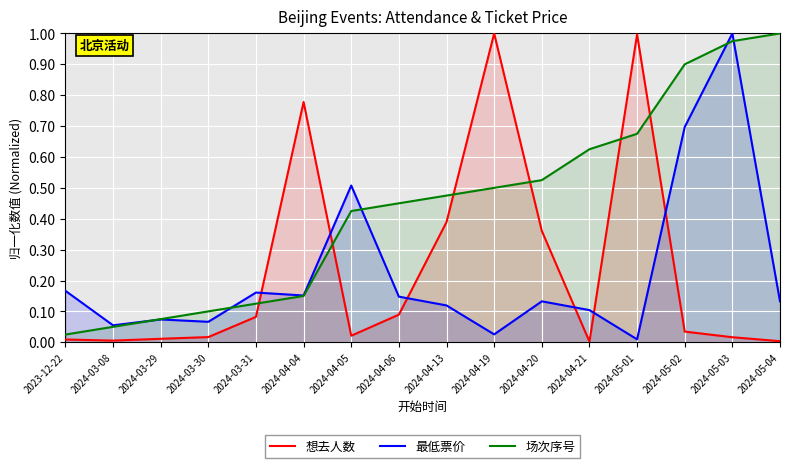

Which category has the lowest value across all series?

2024-04-21